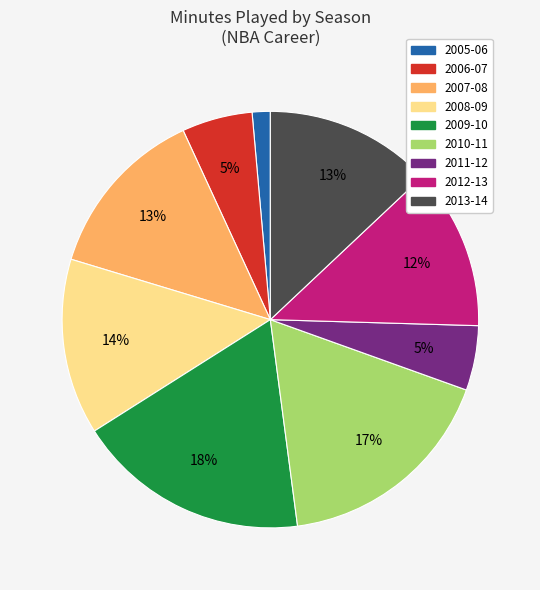

Between 2007-08 and 2006-07, which is larger?

2007-08